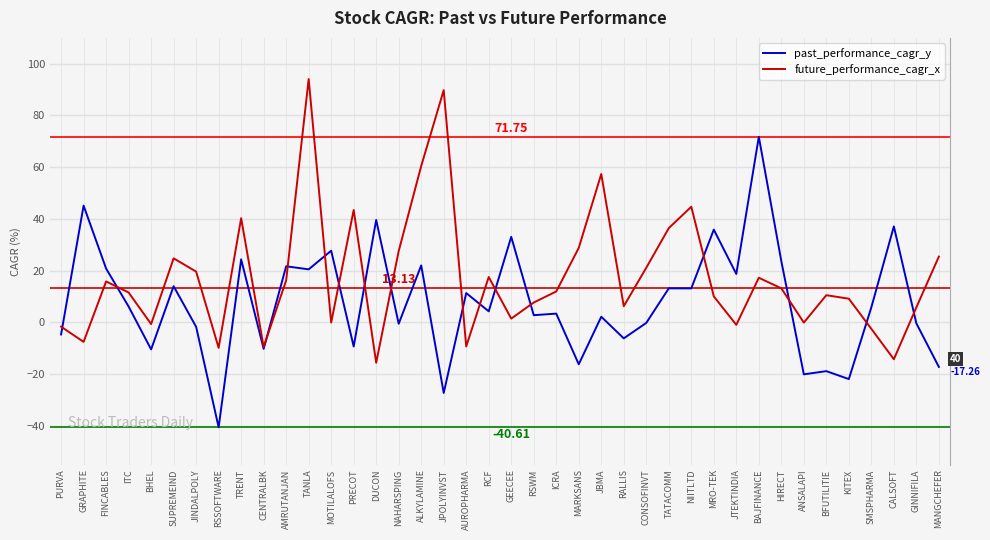

Is it true that past_performance_cagr_y equals 71.8 at BAJFINANCE?

True